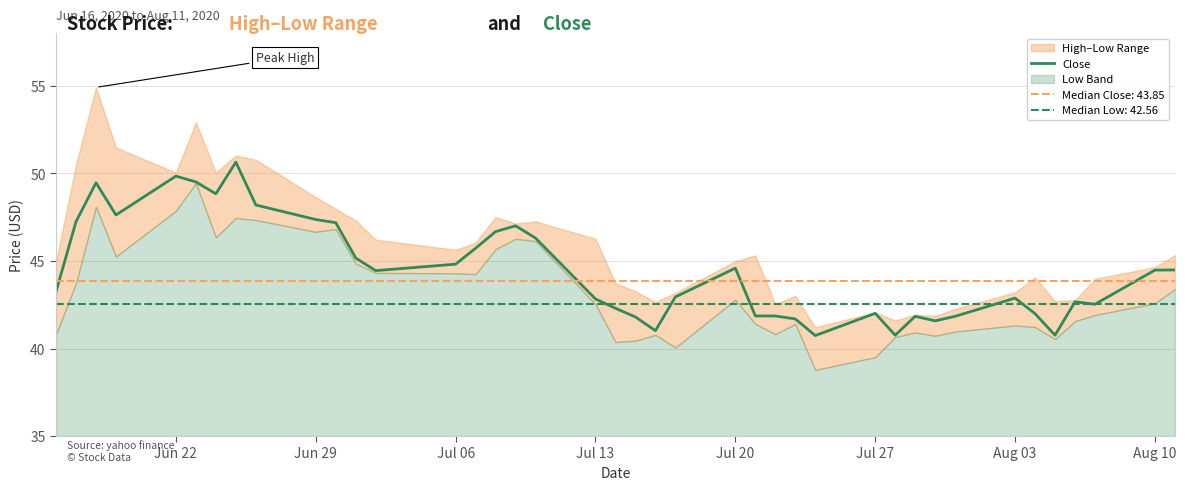

Is it true that Close equals 71.3 at Jul 13?

False